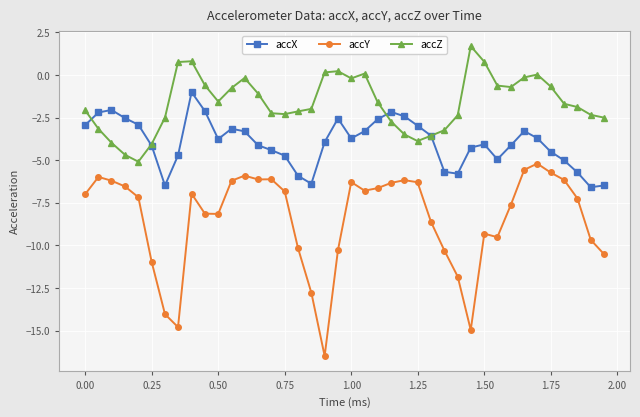

How many times do accX and accZ cross each other?

4